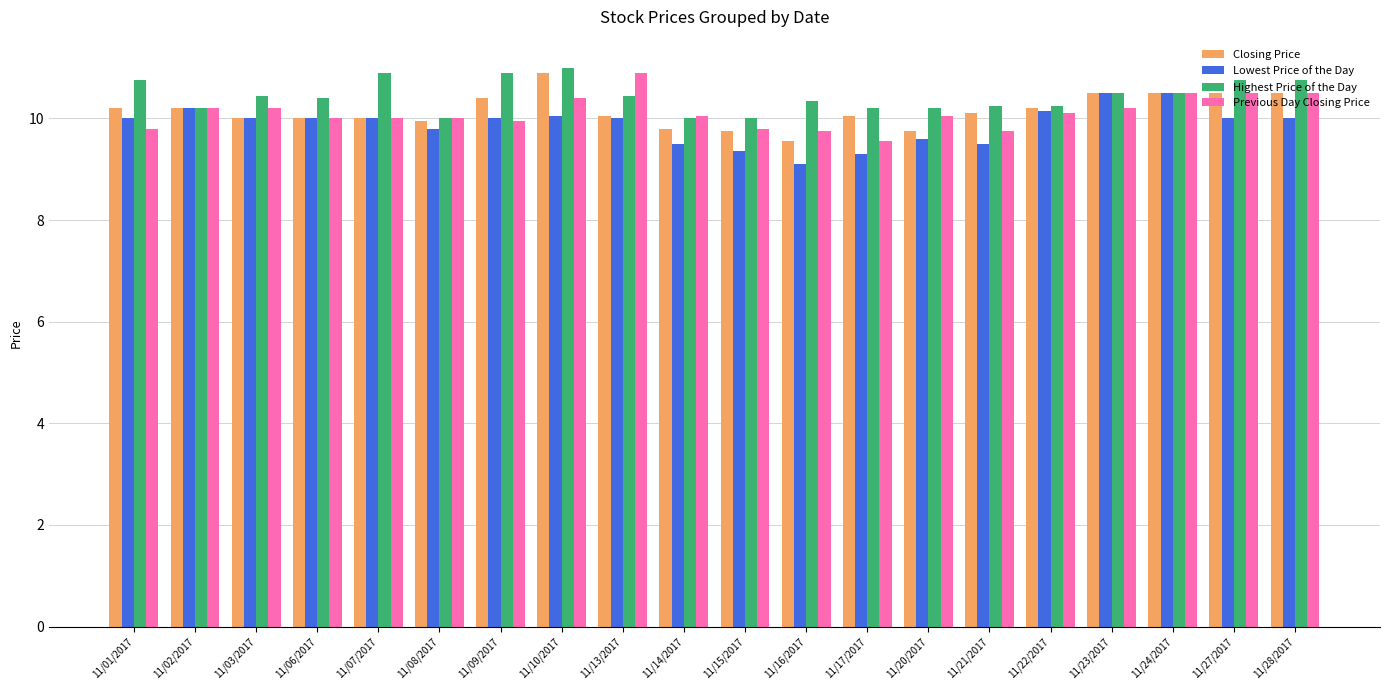

The value of Previous Day Closing Price at 11/10/2017 is 6.7. True or false?

False